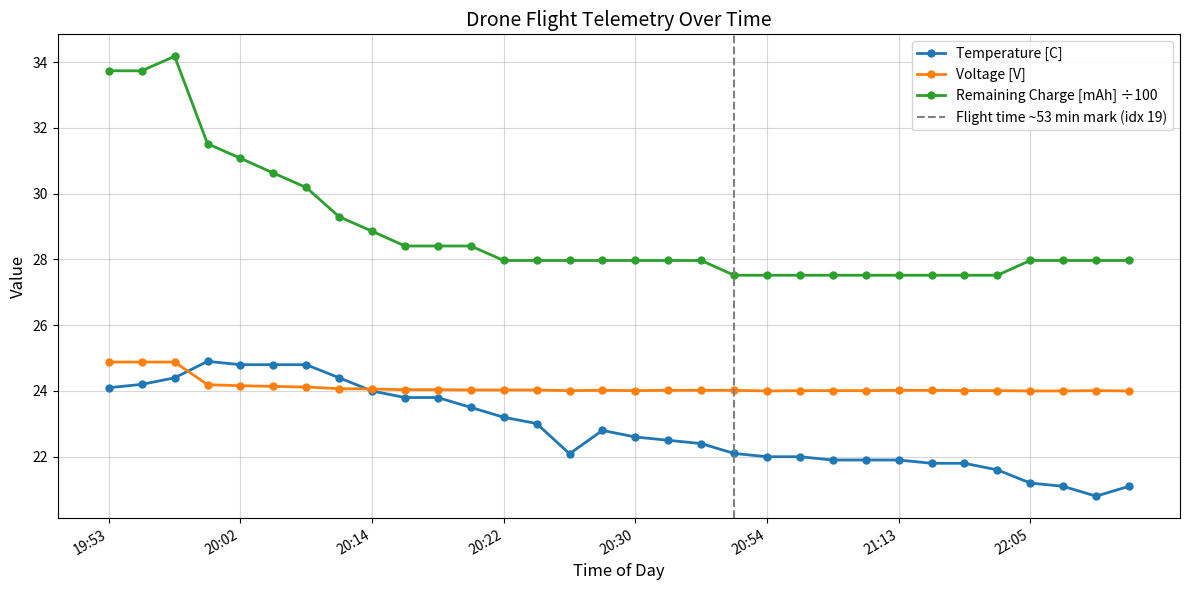

What is the value of the Remaining Charge [mAh] point at the 11th from the left?

28.4